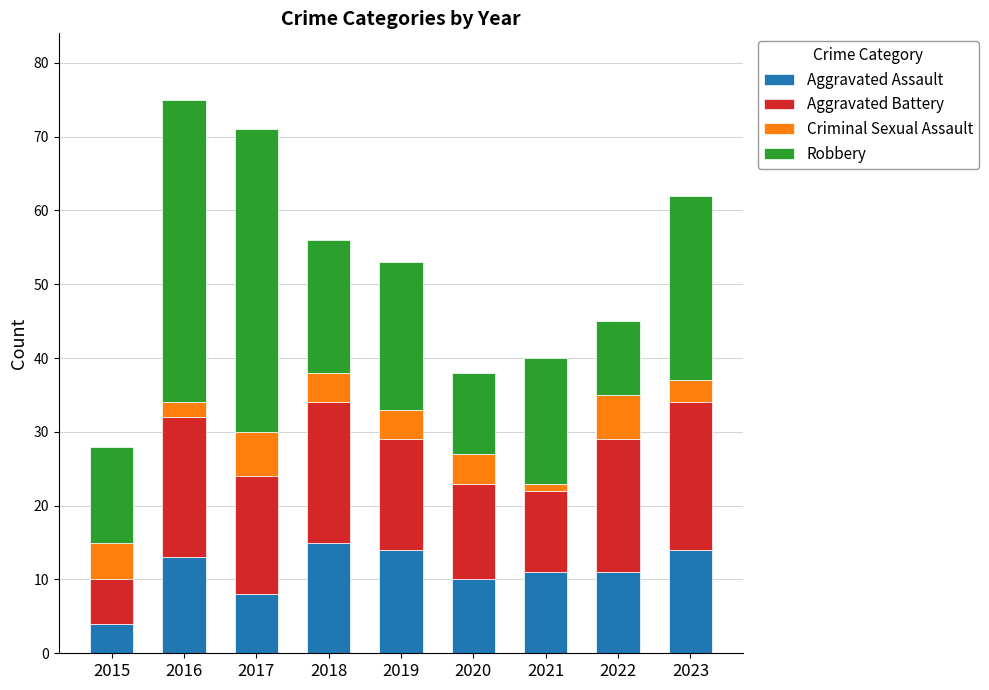

Does the chart contain stacked bars?

Yes